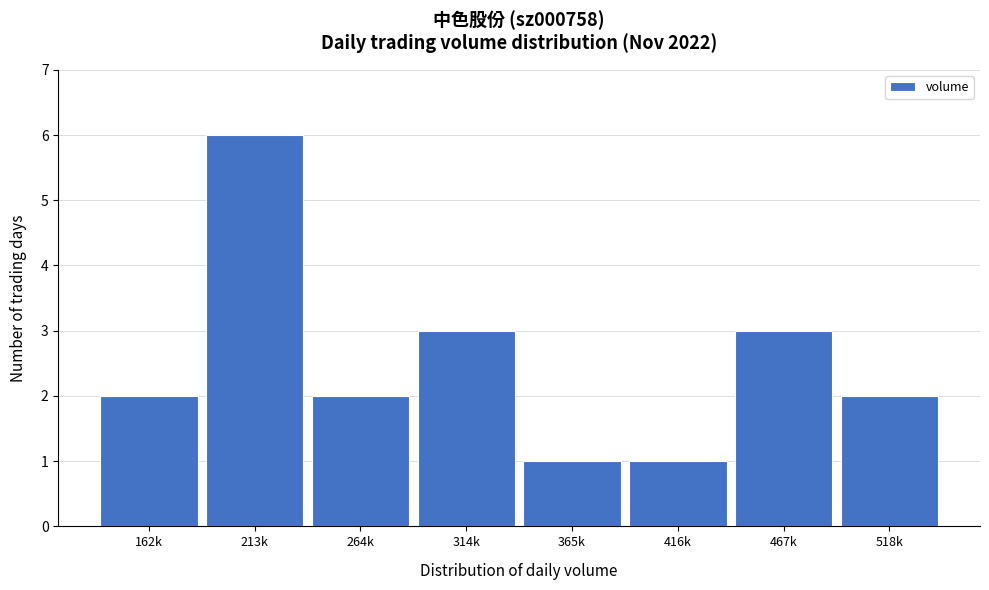

Reading left to right, extract all data points from this chart.

2	6	2	3	1	1	3	2